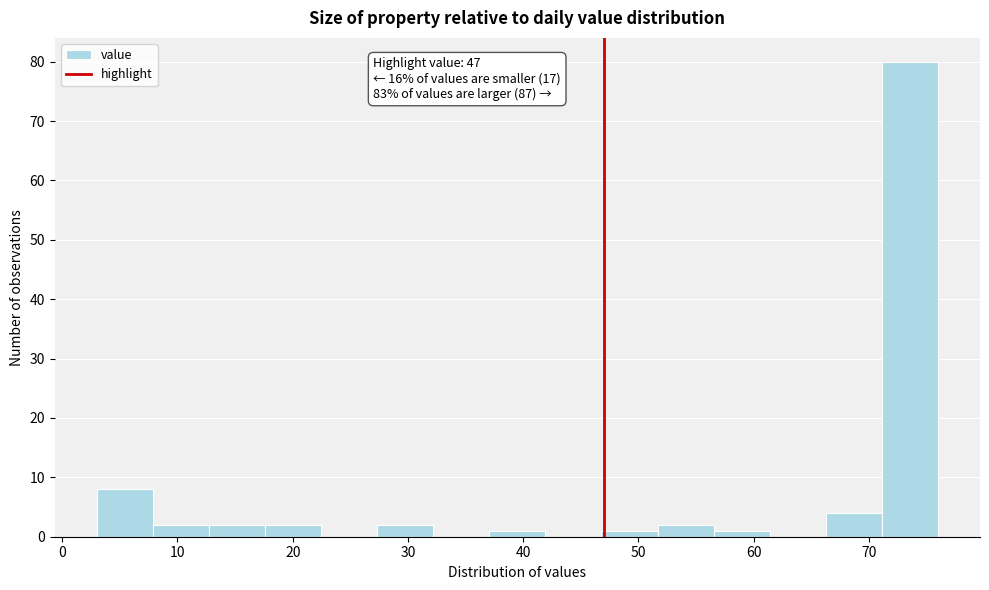

Over which range of the x-axis is the bar tallest?

71 to 76